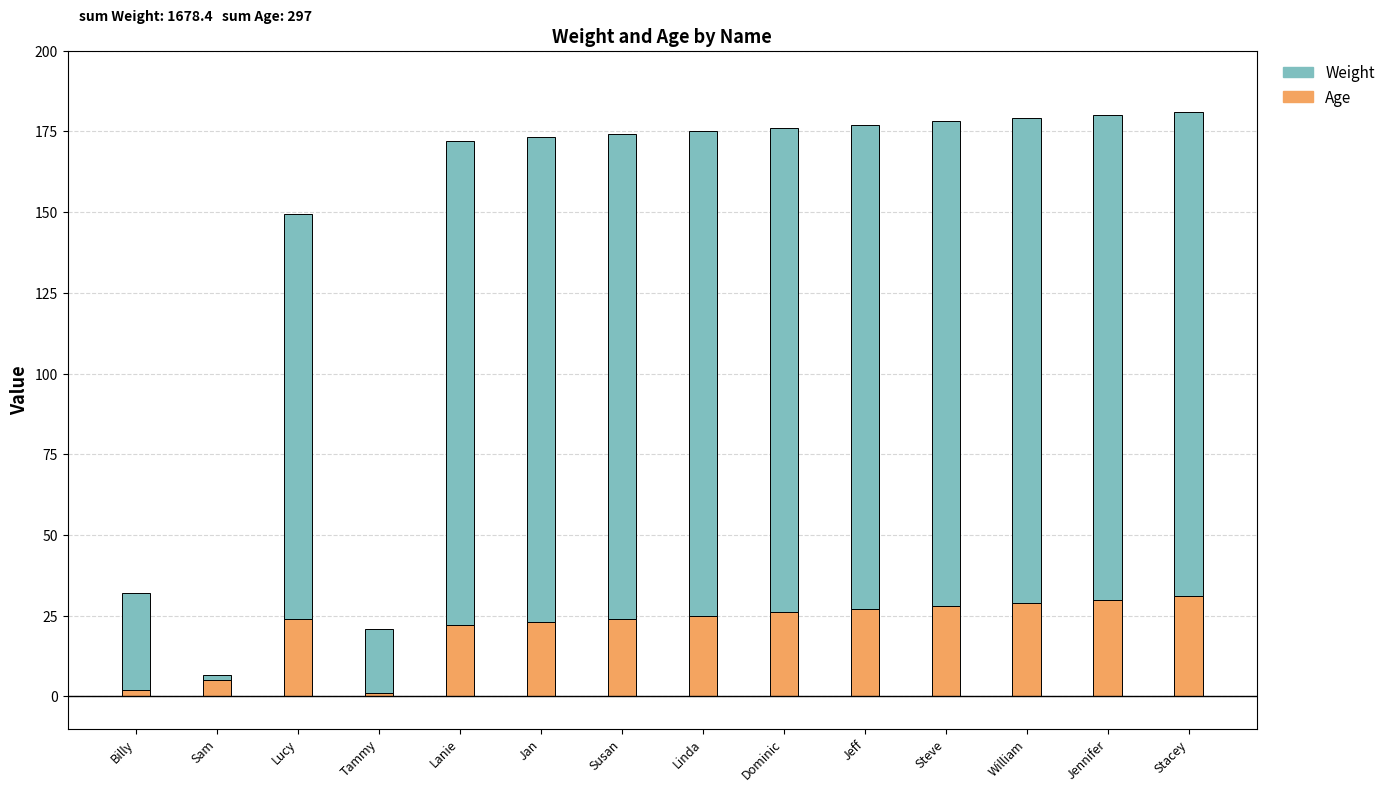

What is the sum of all Age values?

297.0